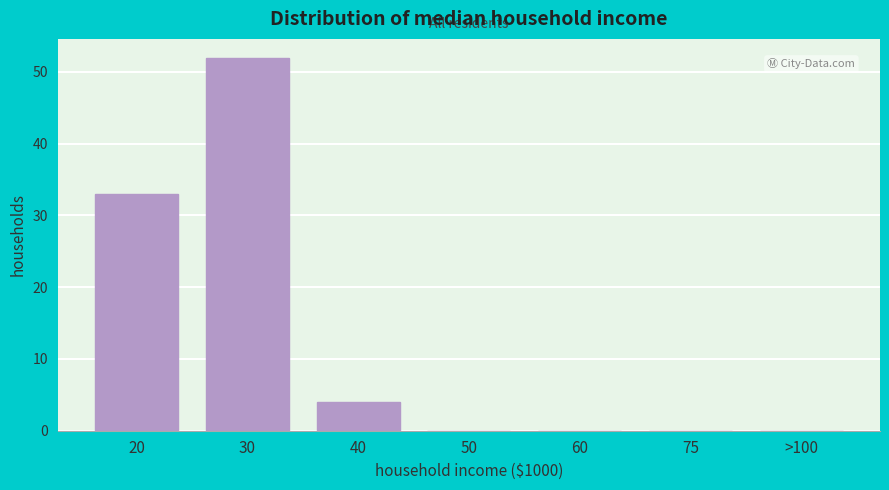

Reading left to right, what are all the values shown in this chart?

20=33	30=52	40=4	50=0	60=0	75=0	>100=0